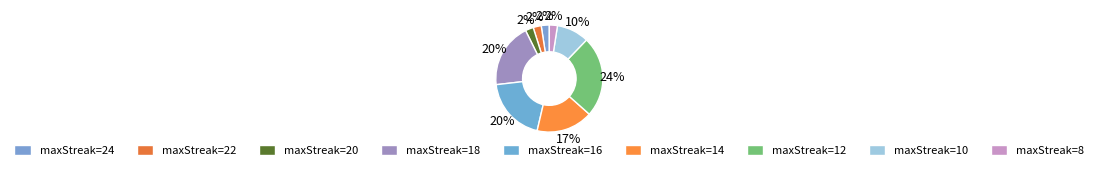

To the nearest percent, what is the difference between the largest and smallest slice percentages?

22%